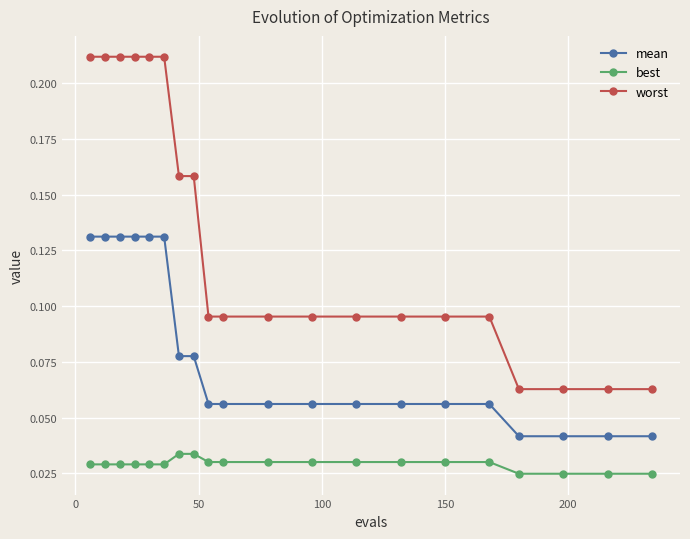

Which series has the widest spread of values?

worst